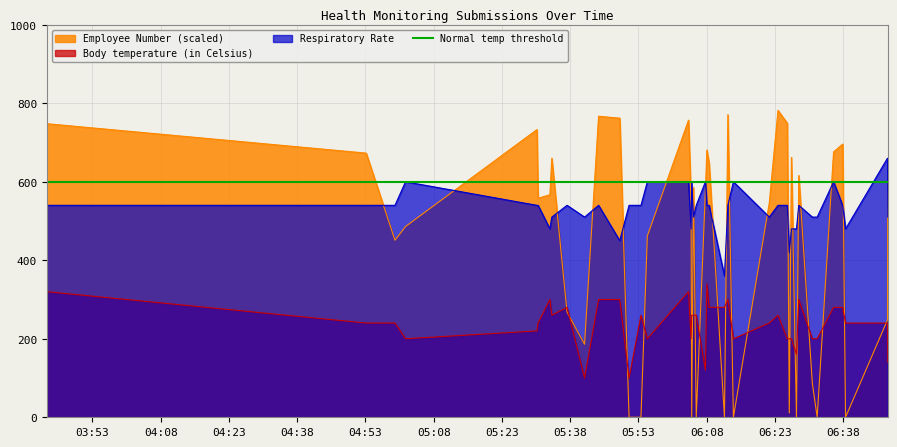

True or false: Body temperature (in Celsius) and Respiratory Rate intersect in this chart.

False